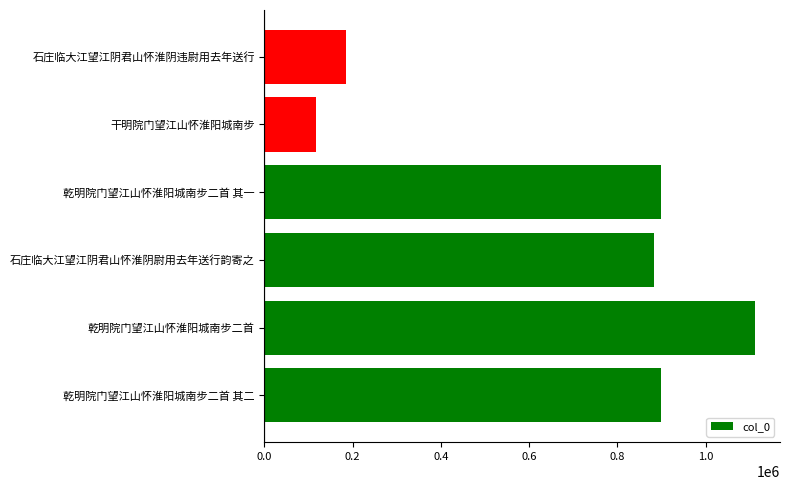

At which category does the chart reach its peak across all series?

乾明院门望江山怀淮阳城南步二首